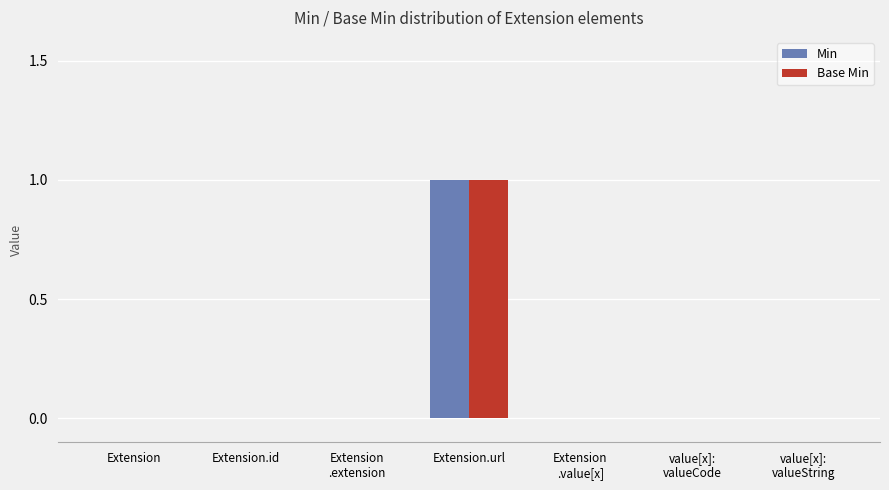

Which category has the highest value in the Min series?

Extension.url